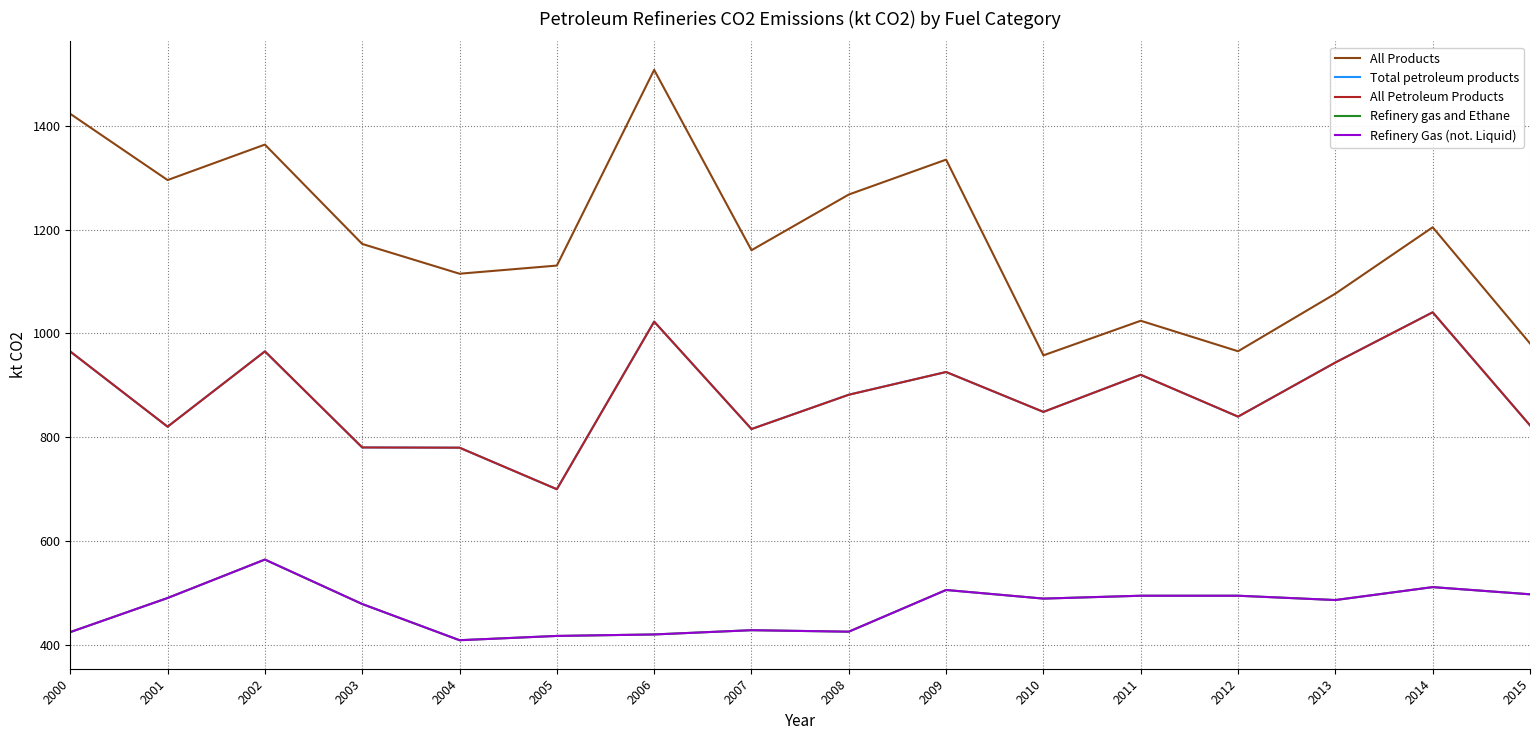

Does the chart have visible grid lines?

Yes